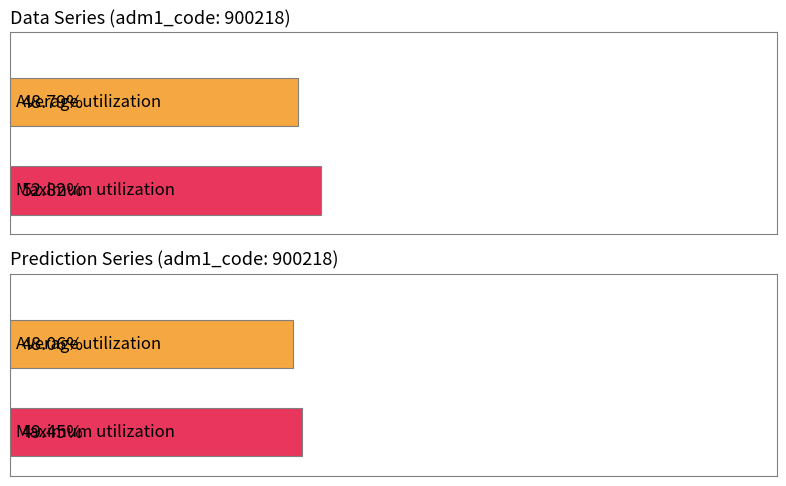

True or false: Maximum utilization has a value of 0.5 at Step 7.

True